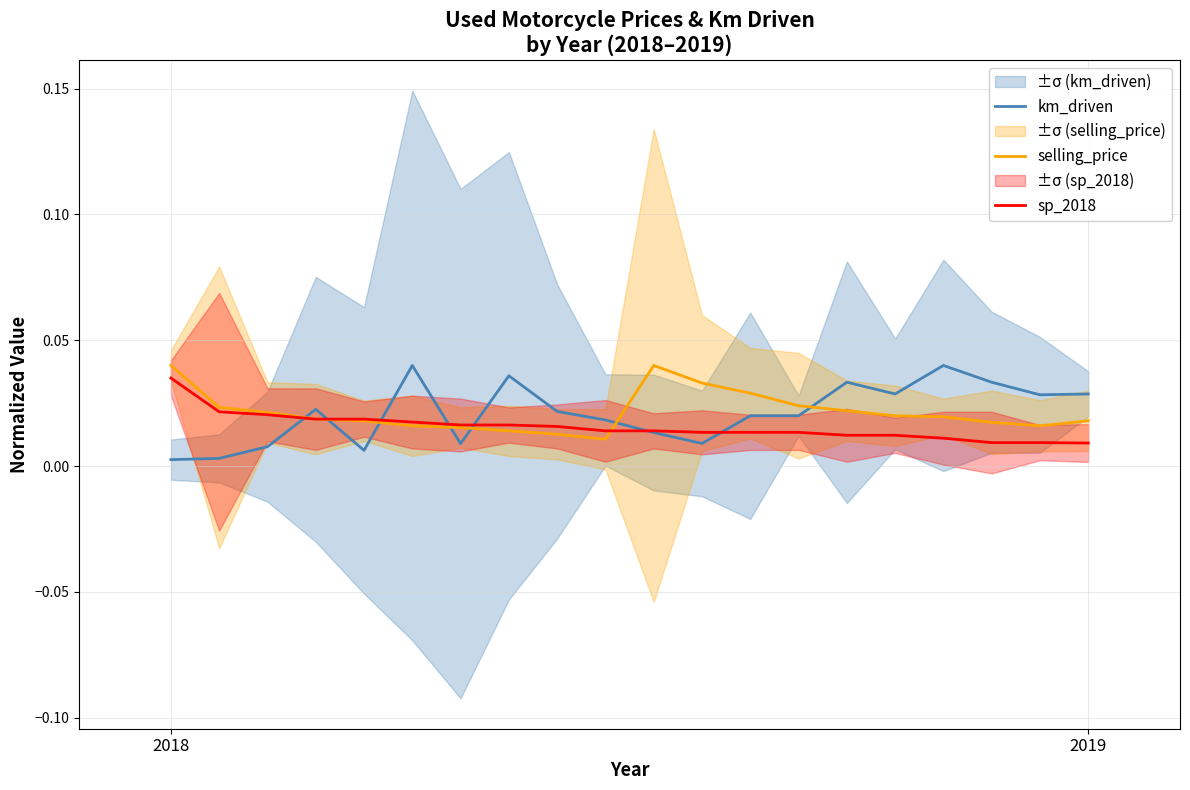

True or false: sp_2018 and selling_price cross at least once.

True